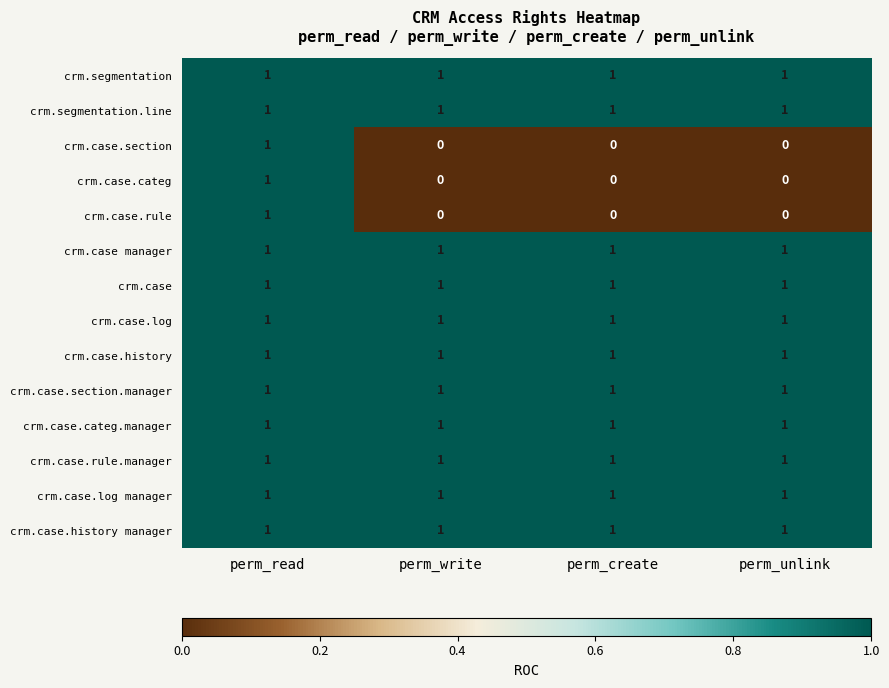

The crm.case.rule.manager series shows 0 at perm_write. True or false?

False